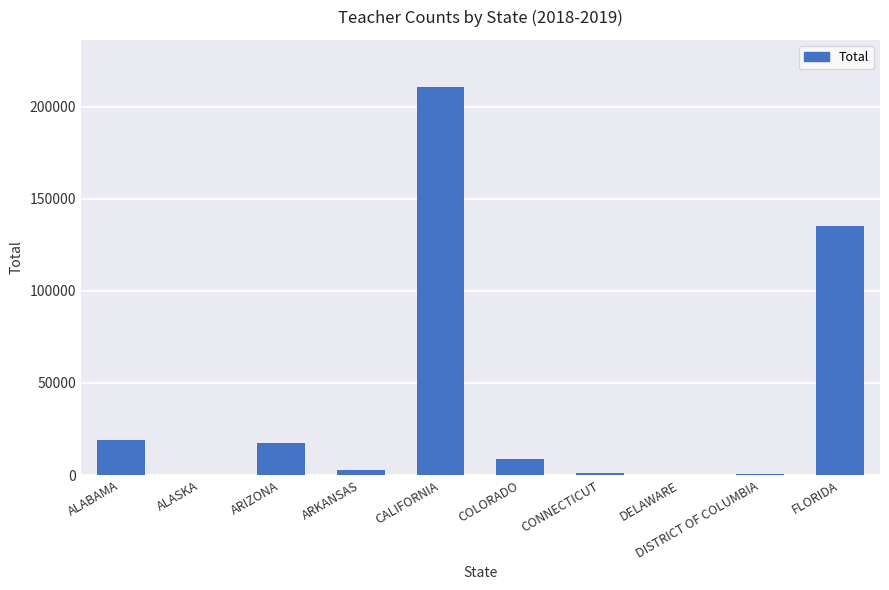

How many categories are shown in the chart?

10